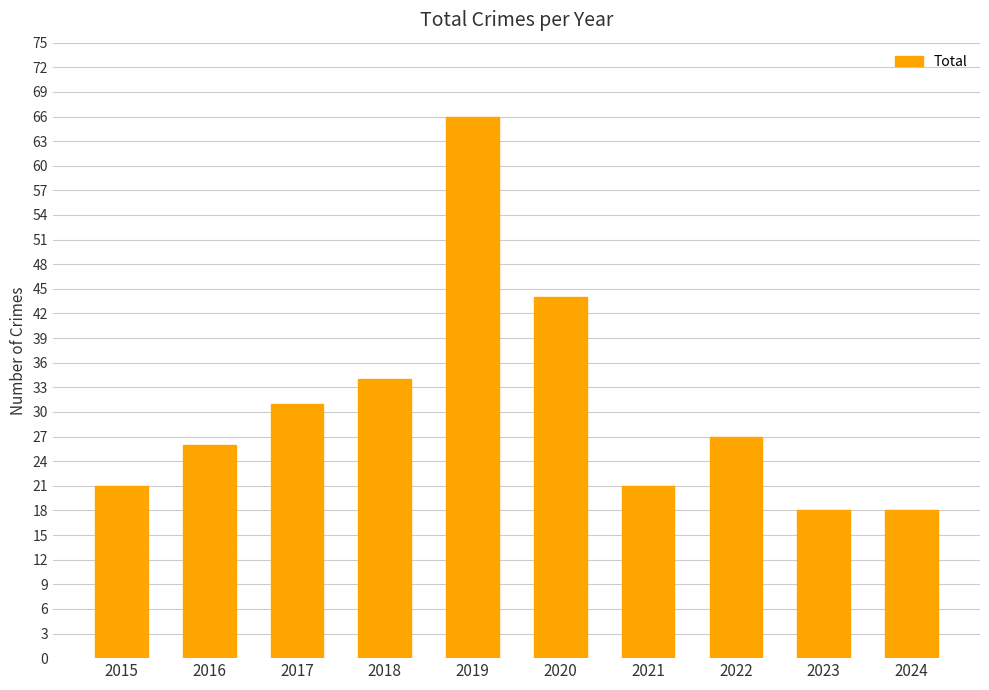

What is the value of the 9th bar from the left?

18